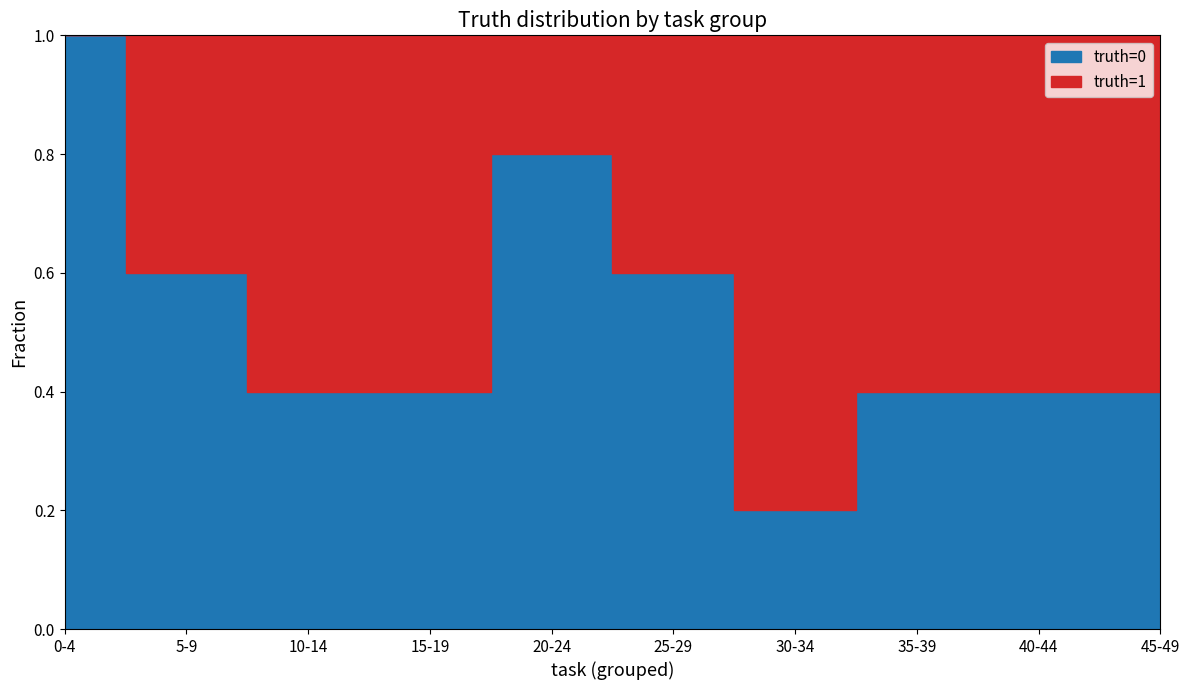

Does the chart have visible grid lines?

No